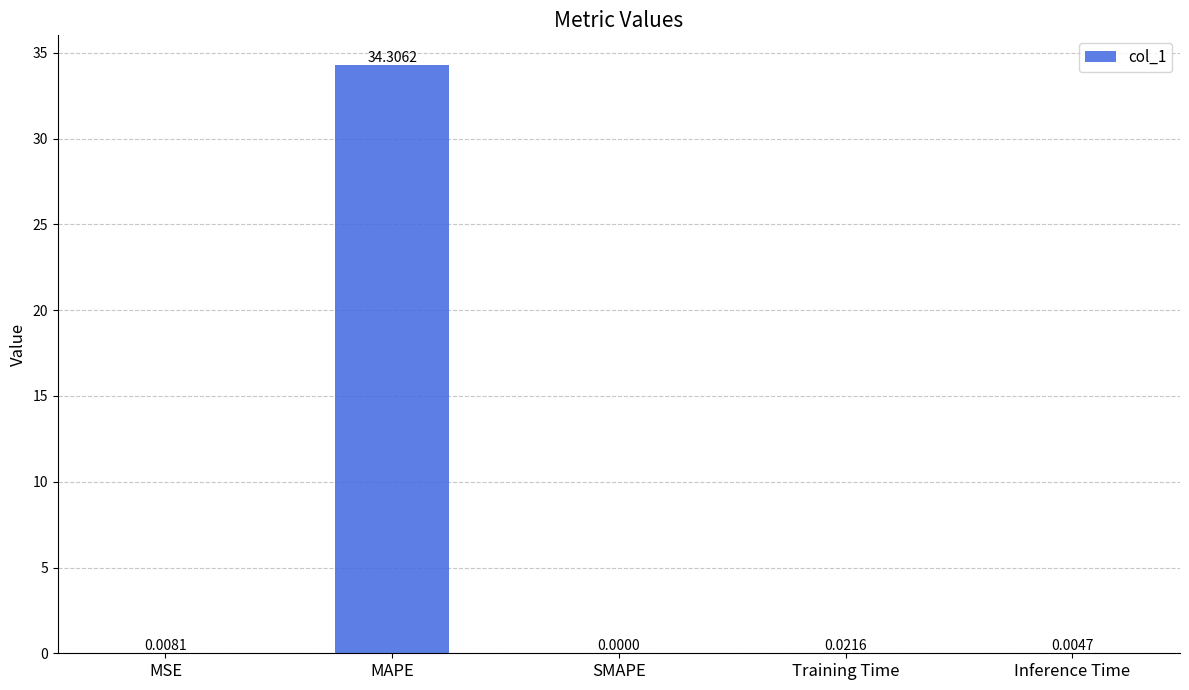

At which label is the value closest to 17?

Training Time